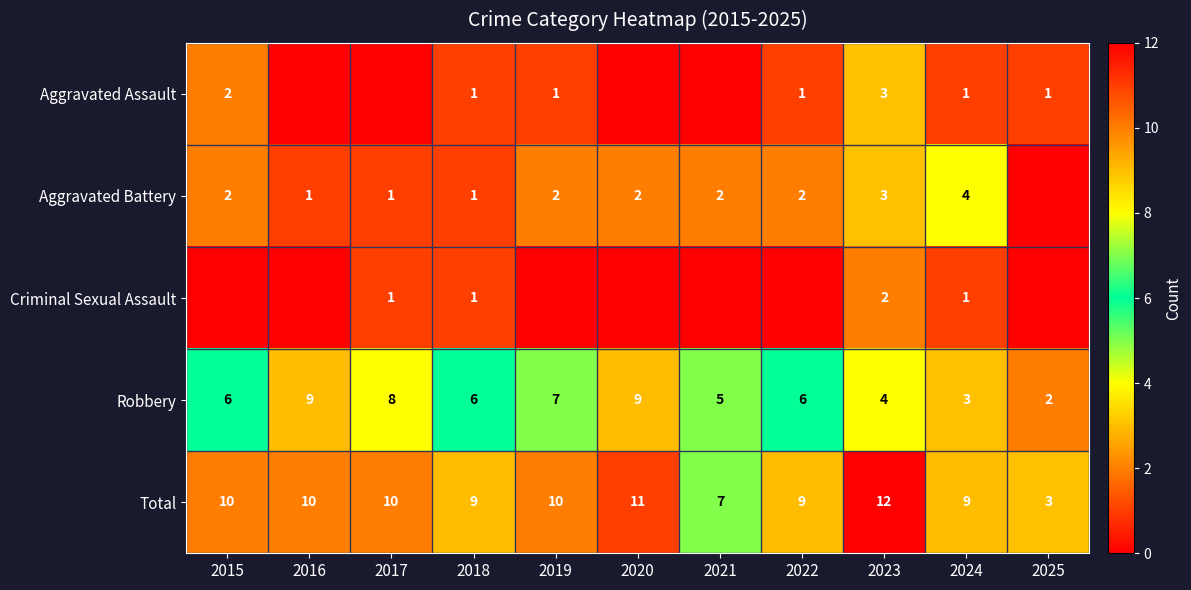

Which category has the lowest value across all series?

2016